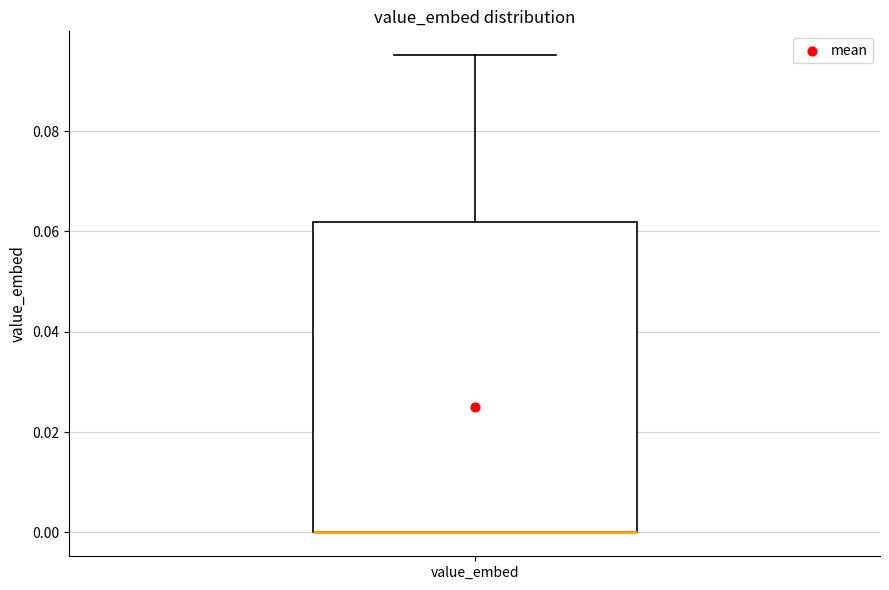

Where is the lower edge of the box for value_embed on the y-axis? The values are not printed on the chart, so give them approximately, as read against the axis.

0.000